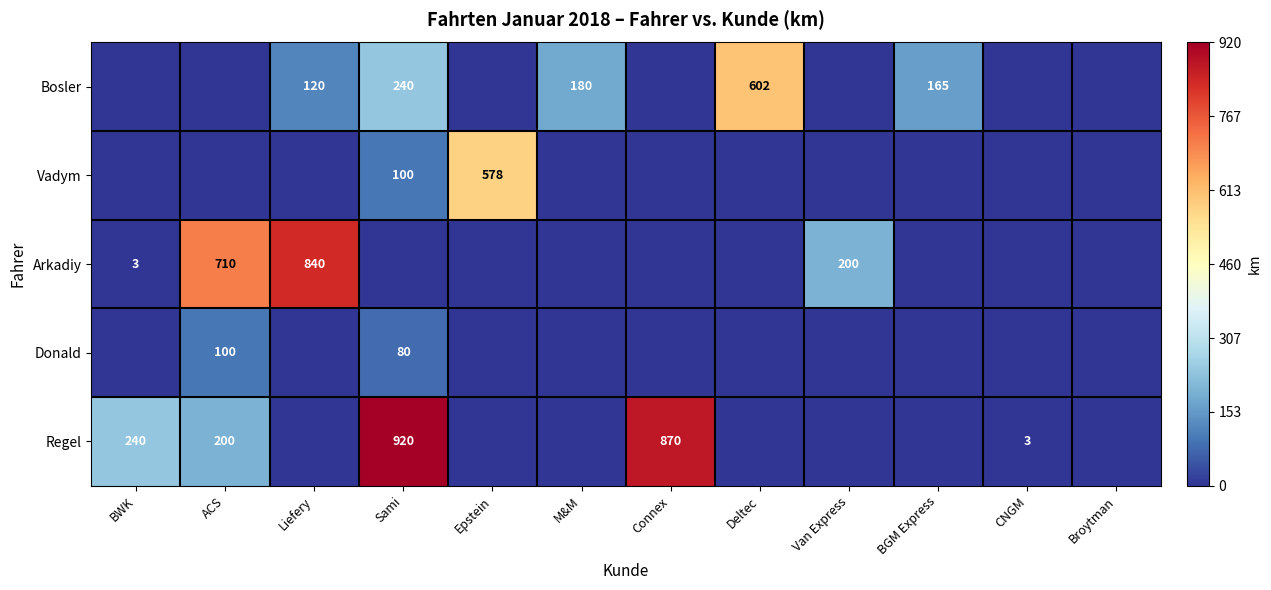

Which label corresponds to the largest value in the chart?

Sami